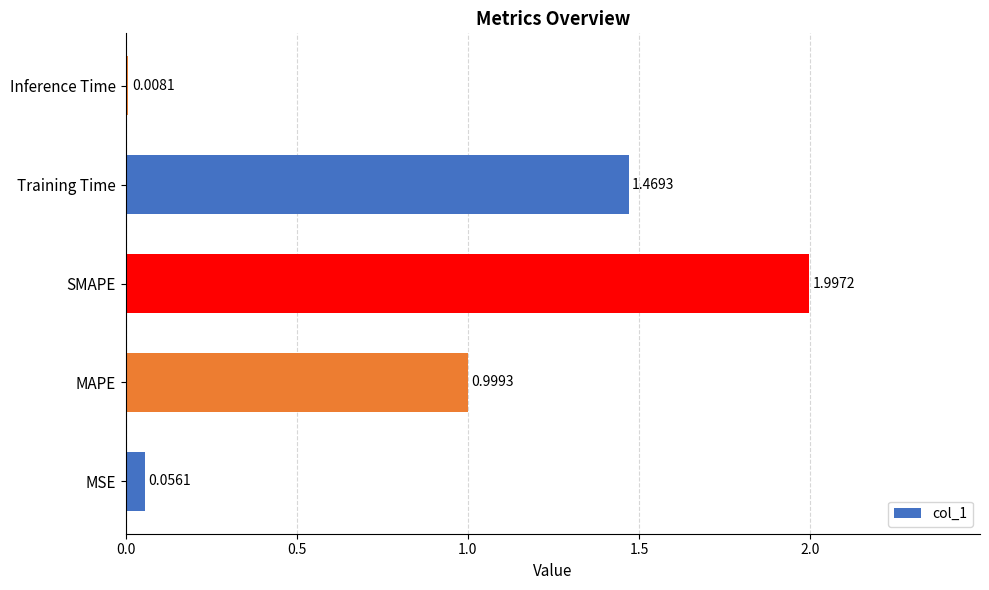

Rank the categories by value from highest to lowest.

SMAPE, Training Time, MAPE, MSE, Inference Time